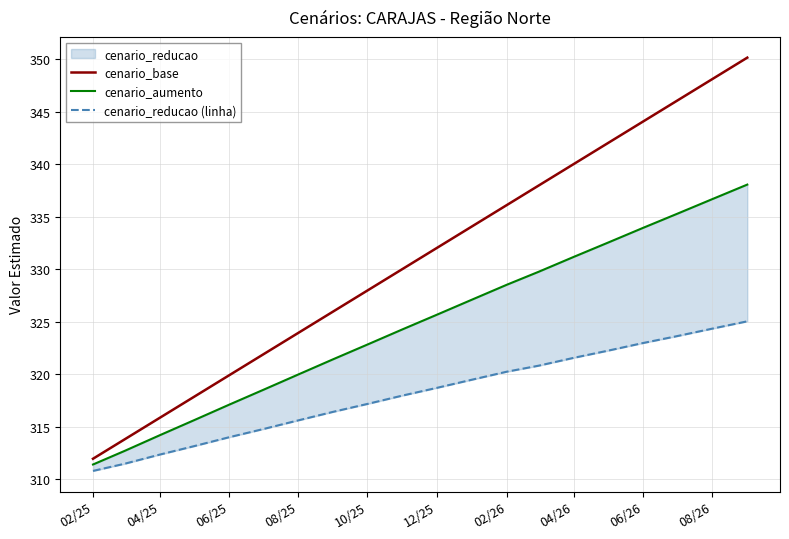

What is the difference between the maximum and minimum values in the cenario_base series?

38.2